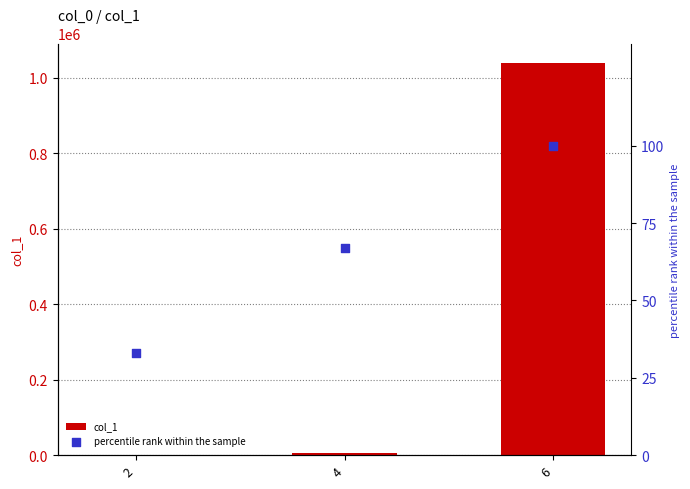

Which series has the largest Y range (max minus min)?

col_1